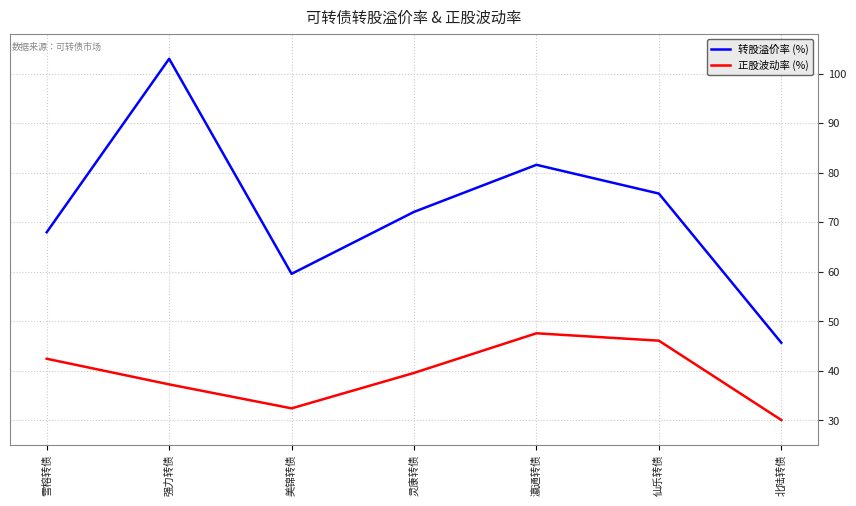

What is the sum of the 正股波动率 (%) values at 仙乐转债 and 美锦转债?

78.6